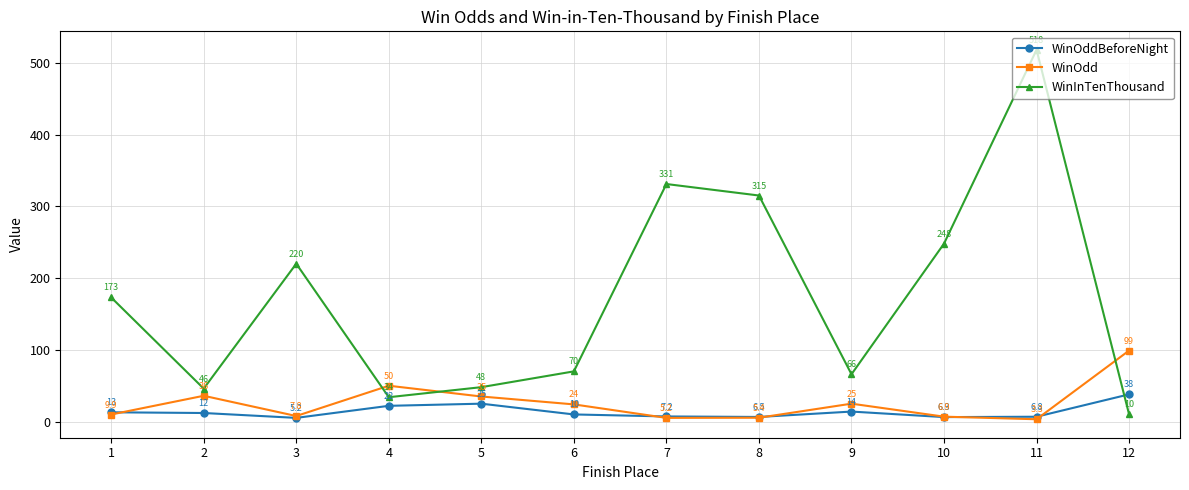

Reading left to right, what are all the values shown in this chart?

WinOddBeforeNight: 13.0	12.0	5.2	22.0	25.0	10.0	7.2	6.5	14.0	6.3	6.8	38.0
WinOdd: 9.9	36.0	7.8	50.0	35.0	24.0	5.2	5.4	25.0	6.9	3.3	99.0
WinInTenThousand: 173.0	46.0	220.0	34.0	48.0	70.0	331.0	315.0	66.0	248.0	518.0	10.0